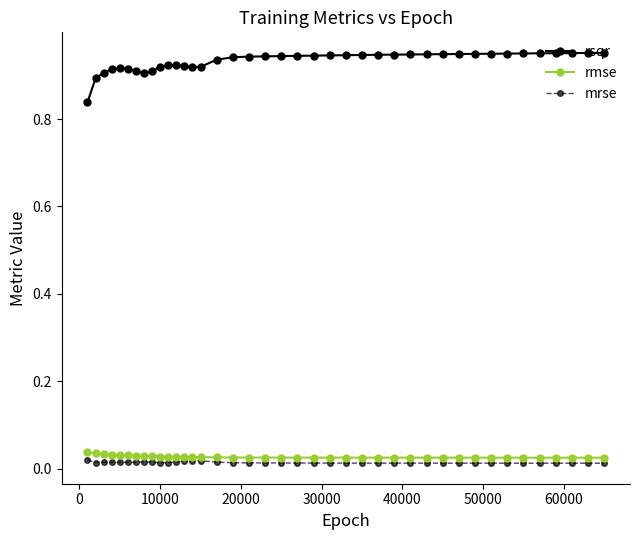

Which series has the widest spread of values?

rsqr